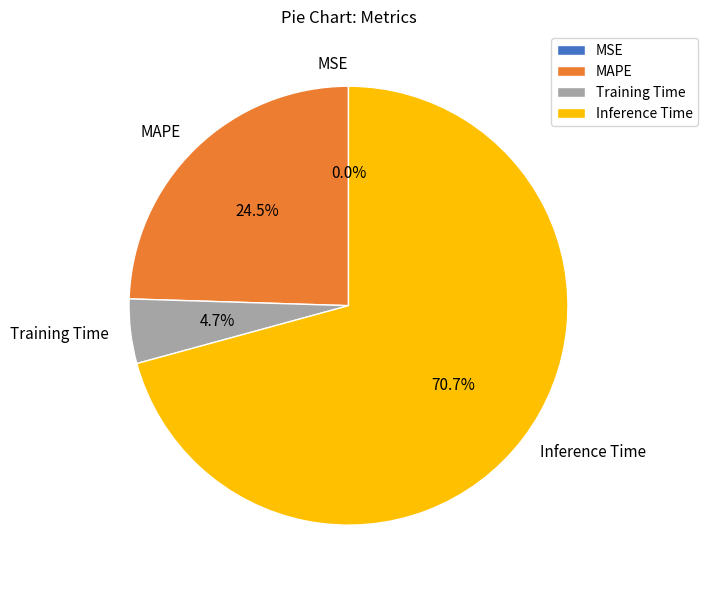

To the nearest percent, what portion does Inference Time represent?

71%